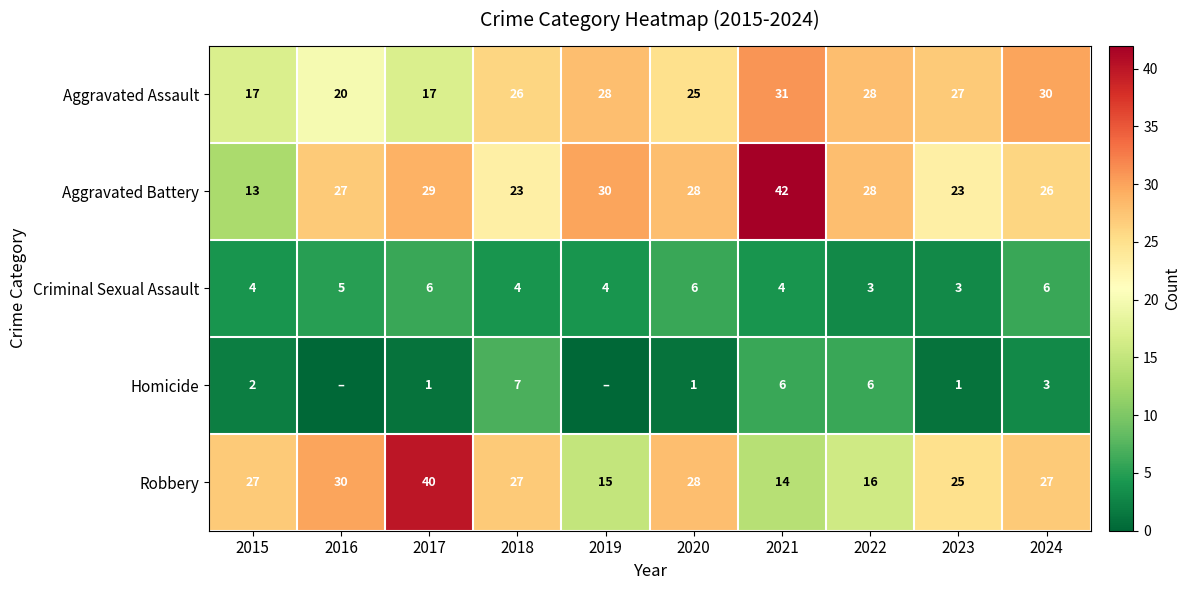

Which label corresponds to the largest value in the chart?

2021